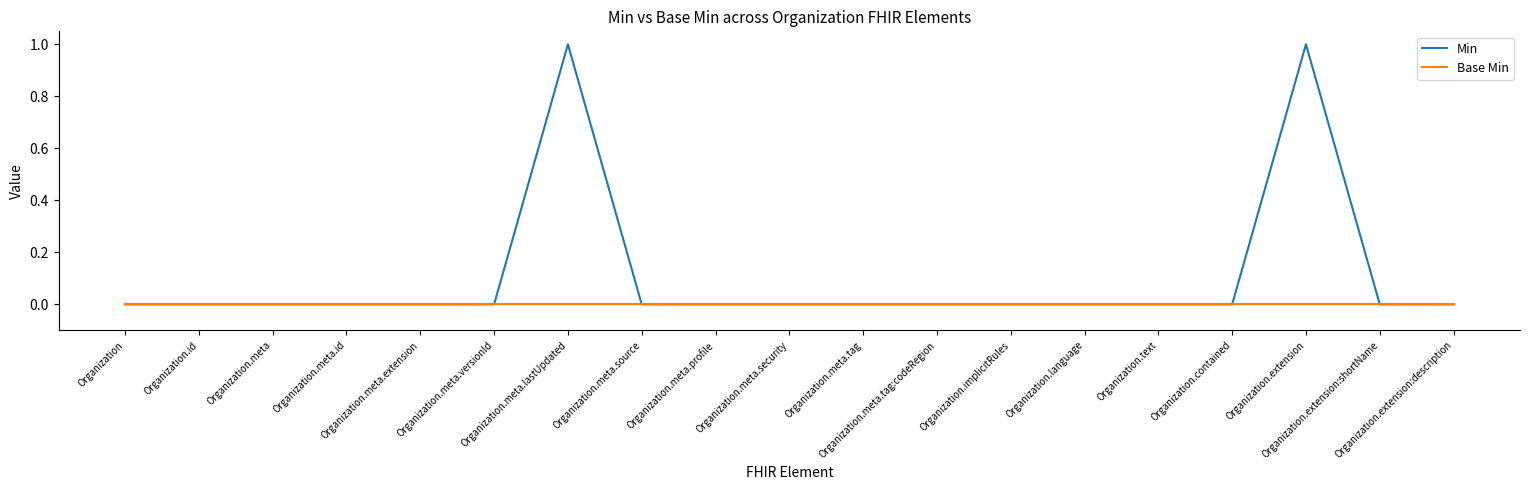

Which series has the largest total across all categories?

Min